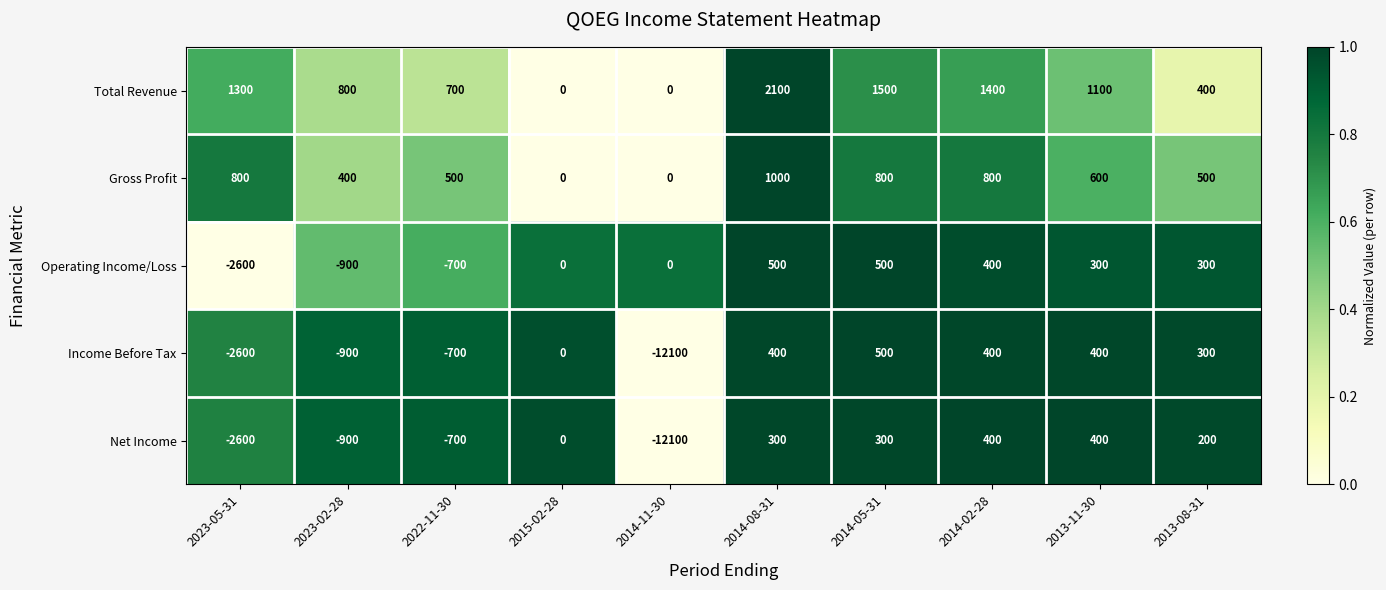

At which label does Income Before Tax first exceed 300?

2014-08-31